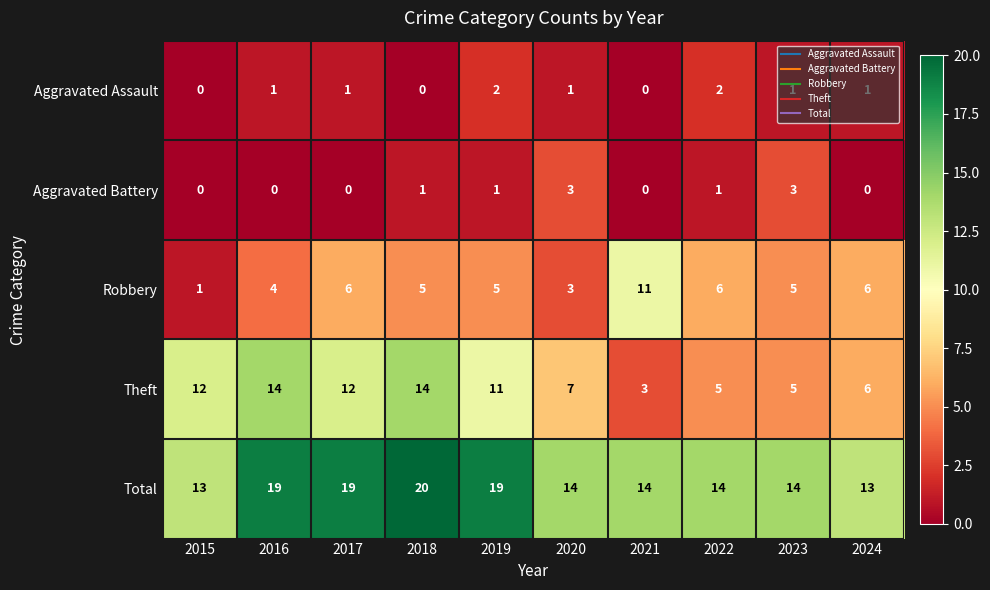

Between 2015 and 2017, which series saw the biggest shift?

Total